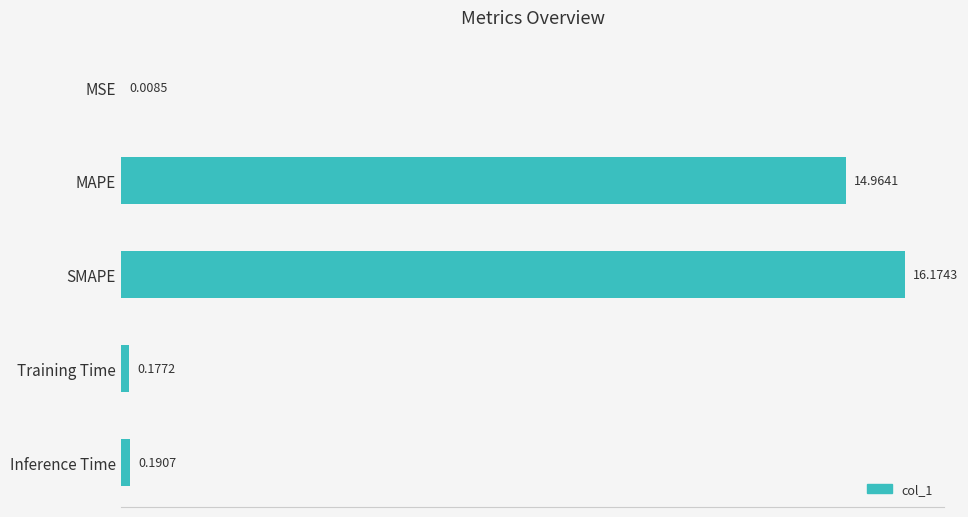

Where is the data nearest to the value 8?

MAPE